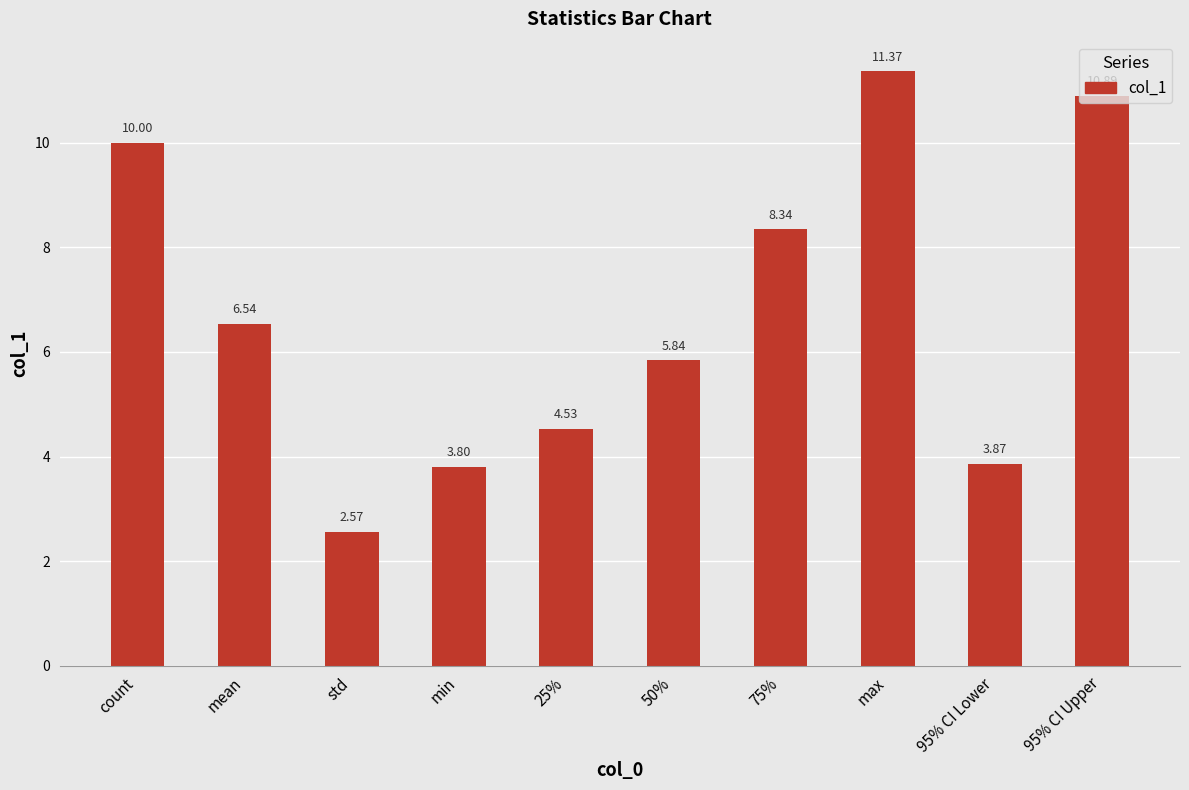

What is the difference between the maximum and minimum values?

8.8